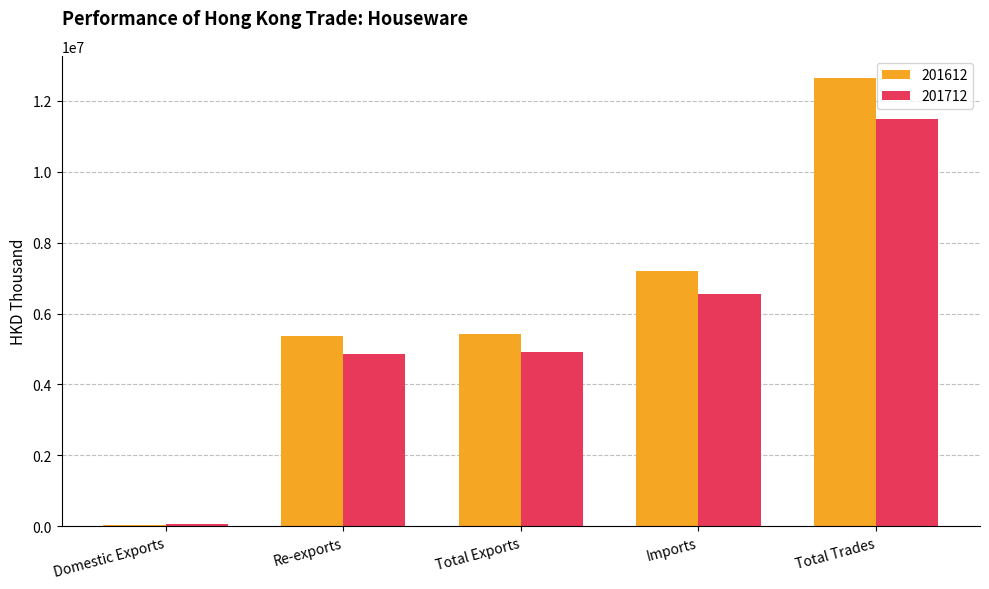

How many bars are there in total?

10